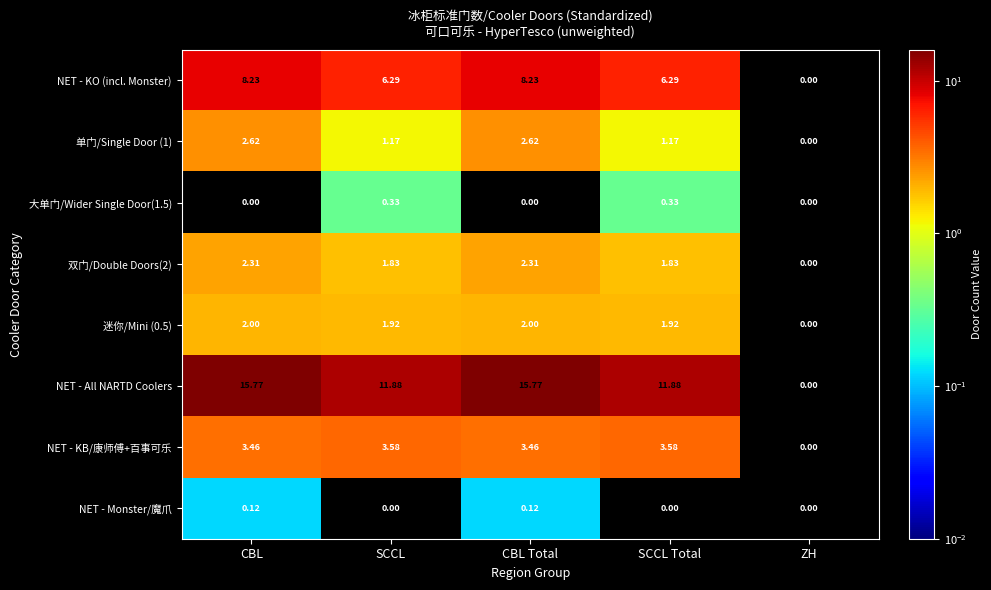

Where does the NET - All NARTD Coolers series first go above 11?

CBL